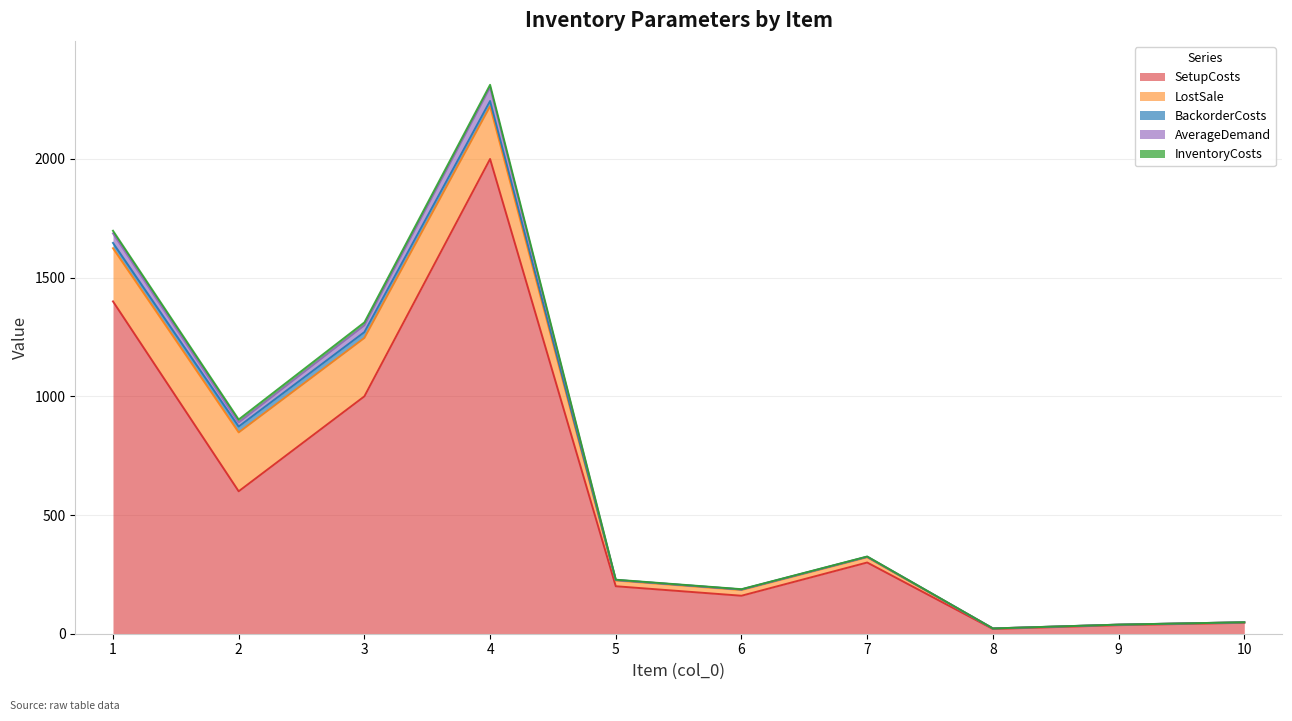

Rank the series at 6 from highest to lowest value.

SetupCosts, LostSale, BackorderCosts, InventoryCosts, AverageDemand